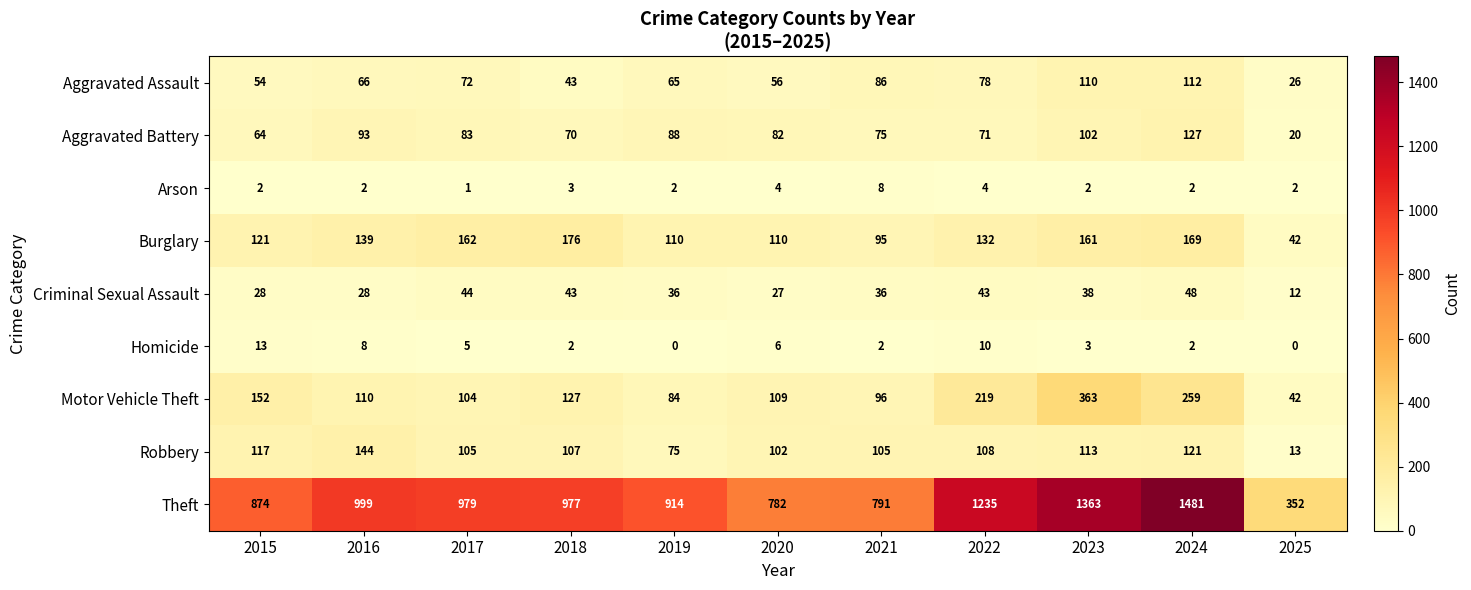

Rank the series by their maximum value, from highest to lowest.

Theft, Motor Vehicle Theft, Burglary, Robbery, Aggravated Battery, Aggravated Assault, Criminal Sexual Assault, Homicide, Arson